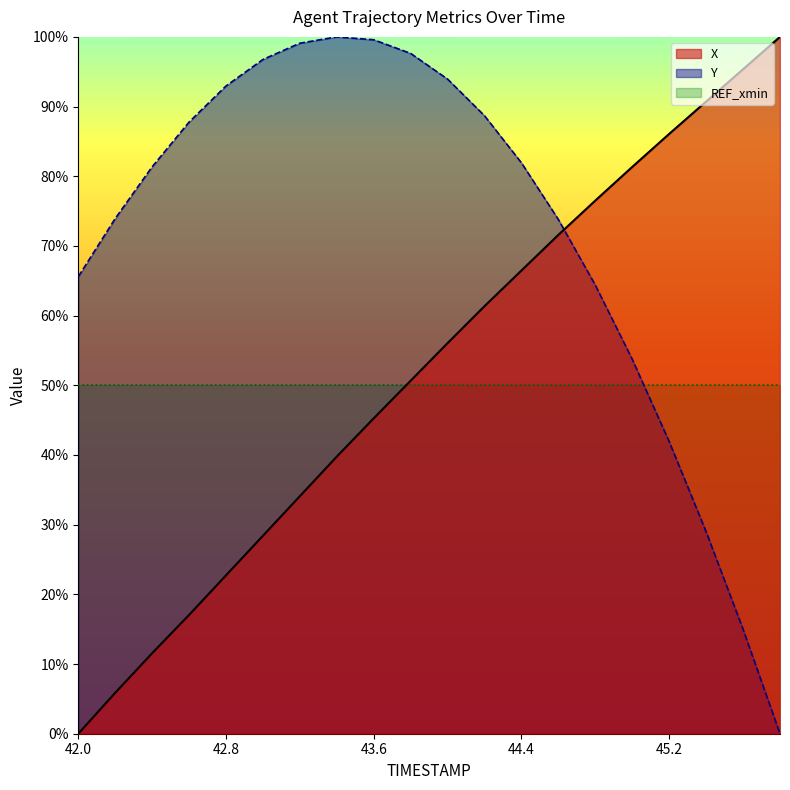

What is the label of the 18th point from the left?

45.4